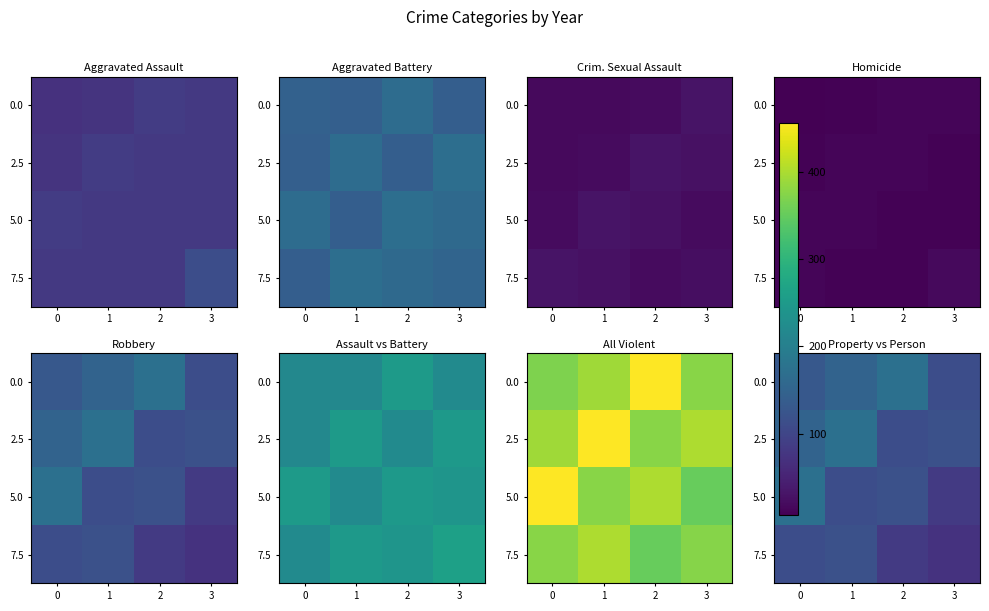

What is the difference between the highest and lowest values at 0?

60